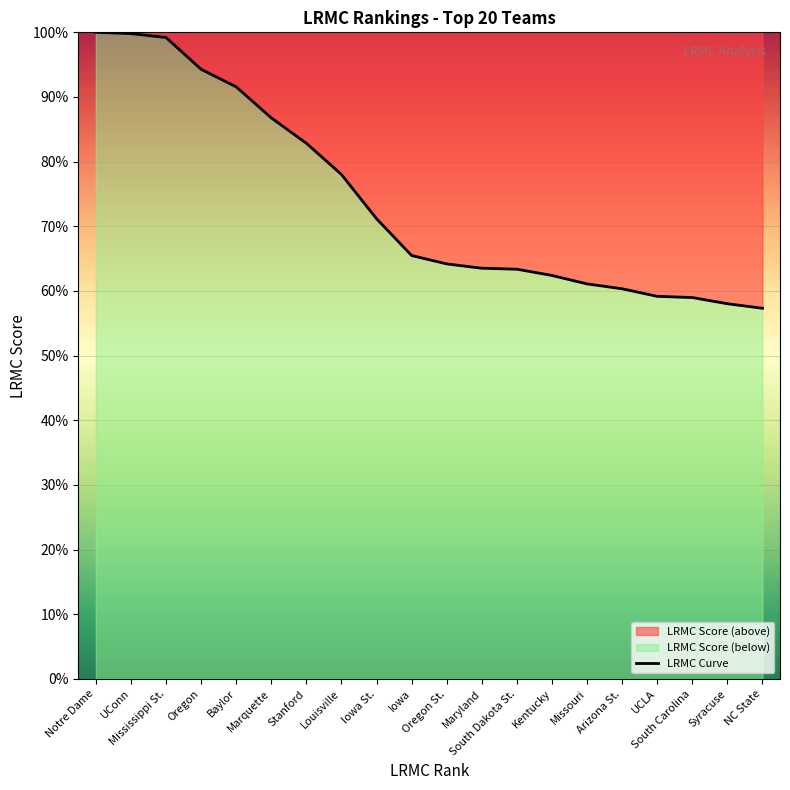

Which category has the highest value across all series?

Notre Dame